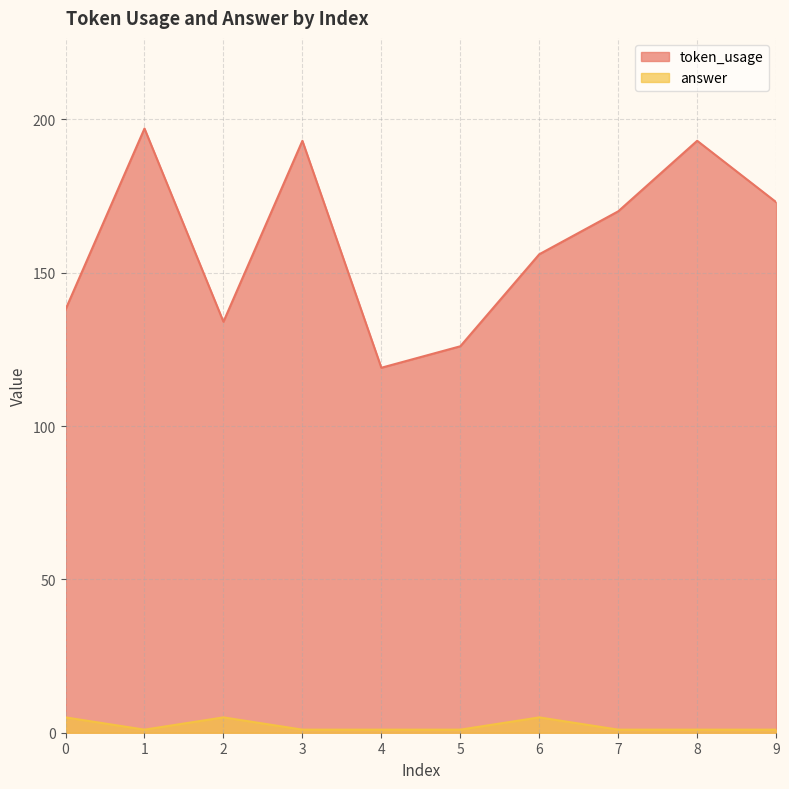

True or false: token_usage and answer intersect in this chart.

False